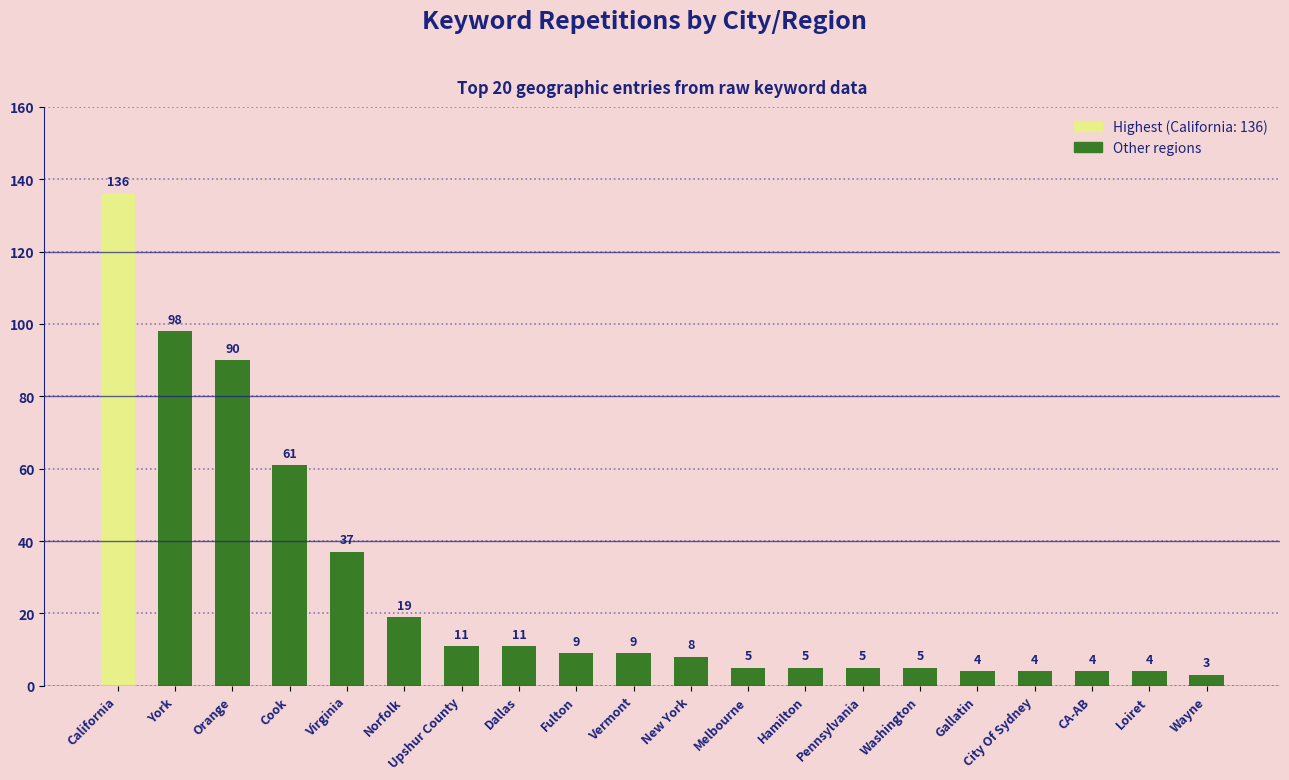

Between California and Washington, which is larger?

California